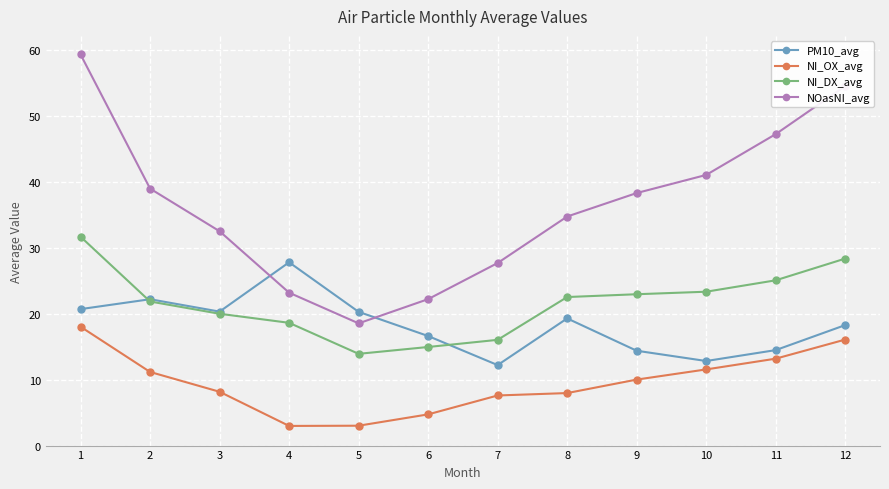

What is the maximum value shown in the chart?

59.4